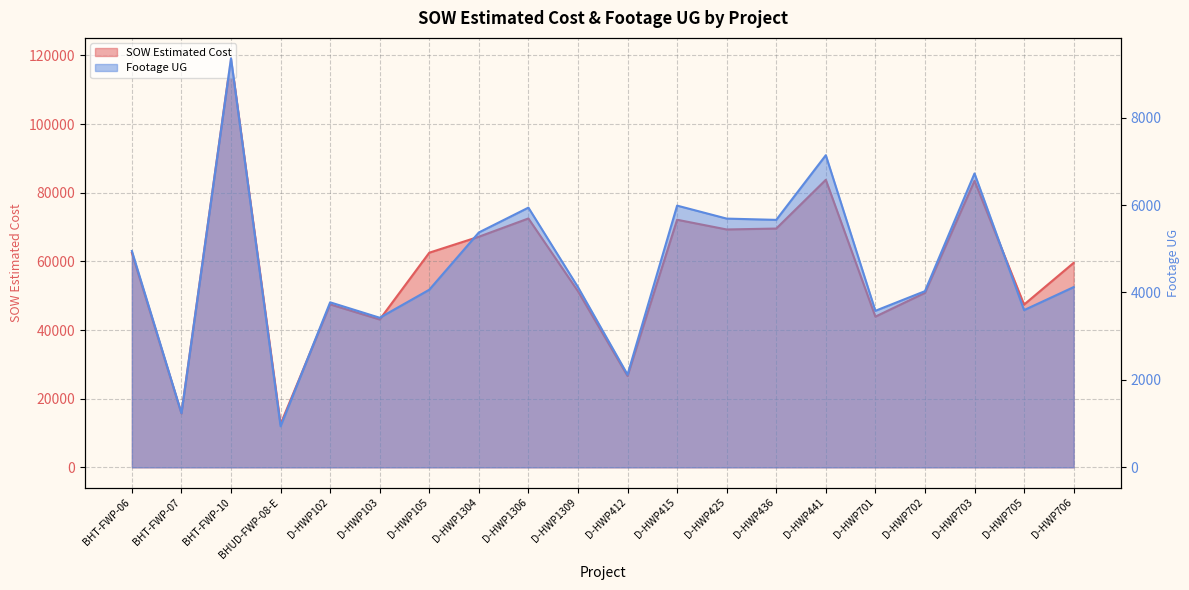

Is it true that Footage UG equals 614.1 at BHT-FWP-07?

False